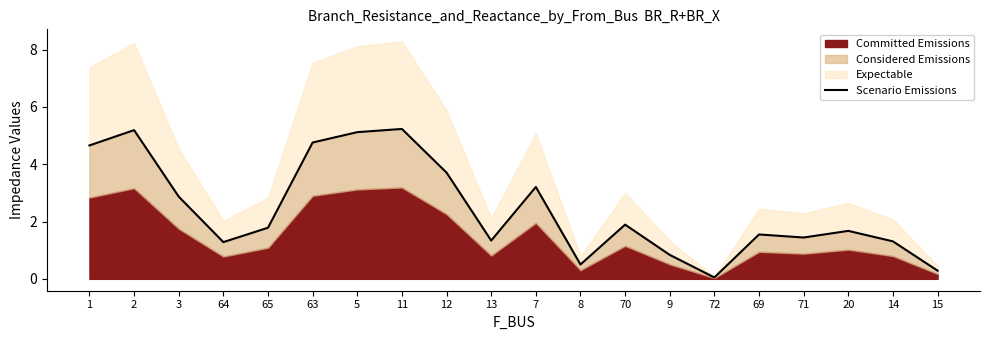

What is the maximum value shown in the chart?

5.2